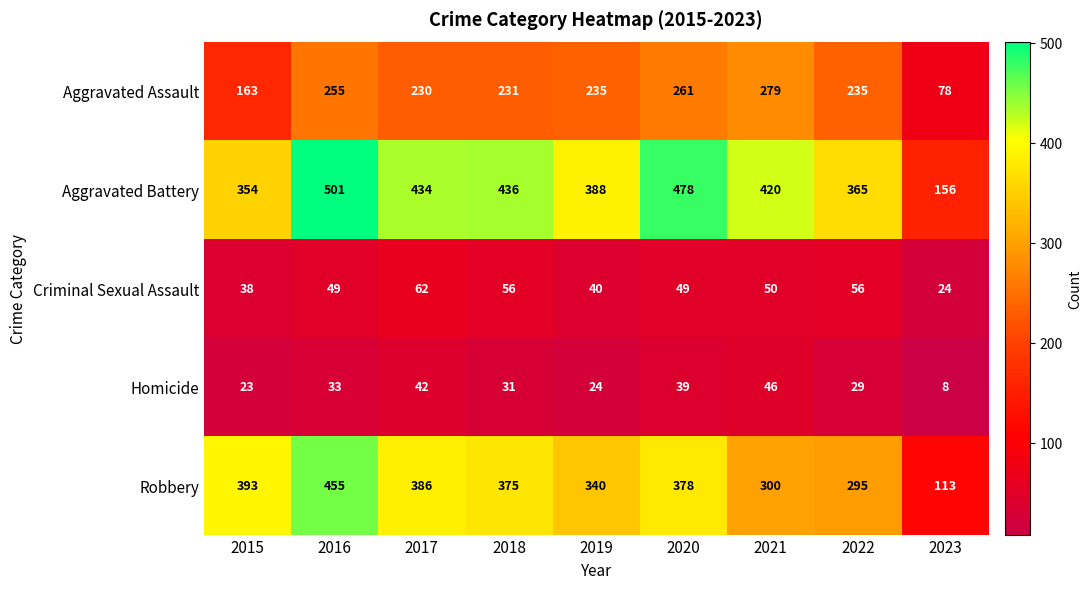

The value of Aggravated Battery at 2020 is 126. True or false?

False